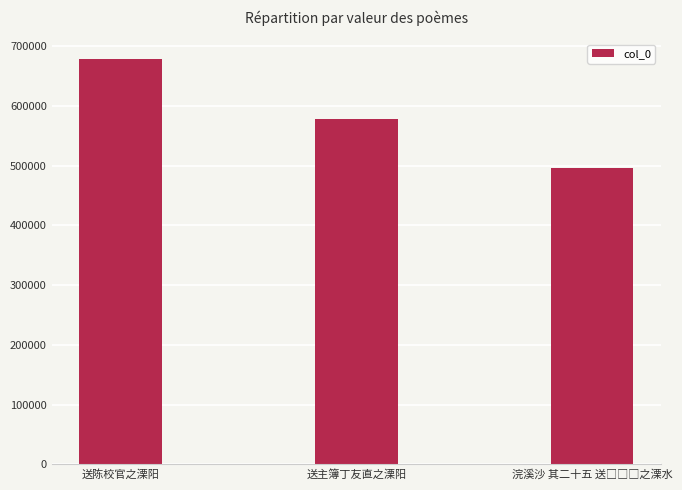

Reading left to right, list all the values displayed in this chart.

677778	578481	496240